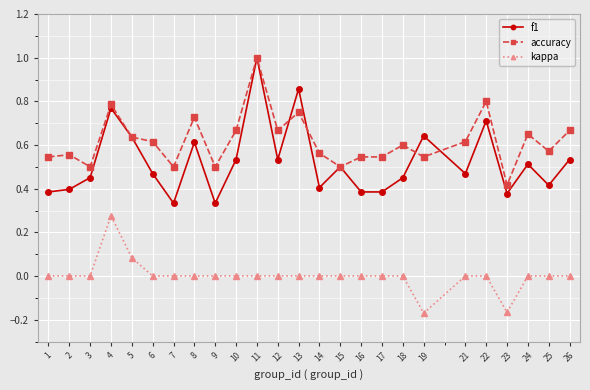

At which label does accuracy reach its peak?

11